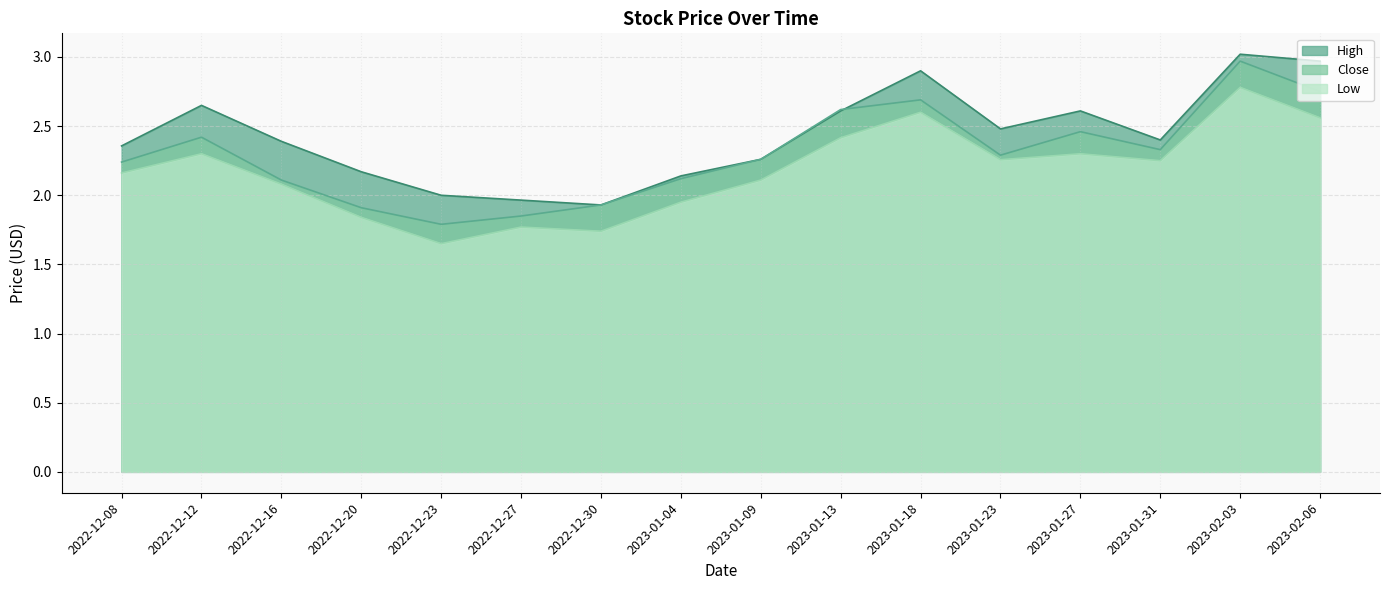

At how many categories does at least one series exceed 2?

13